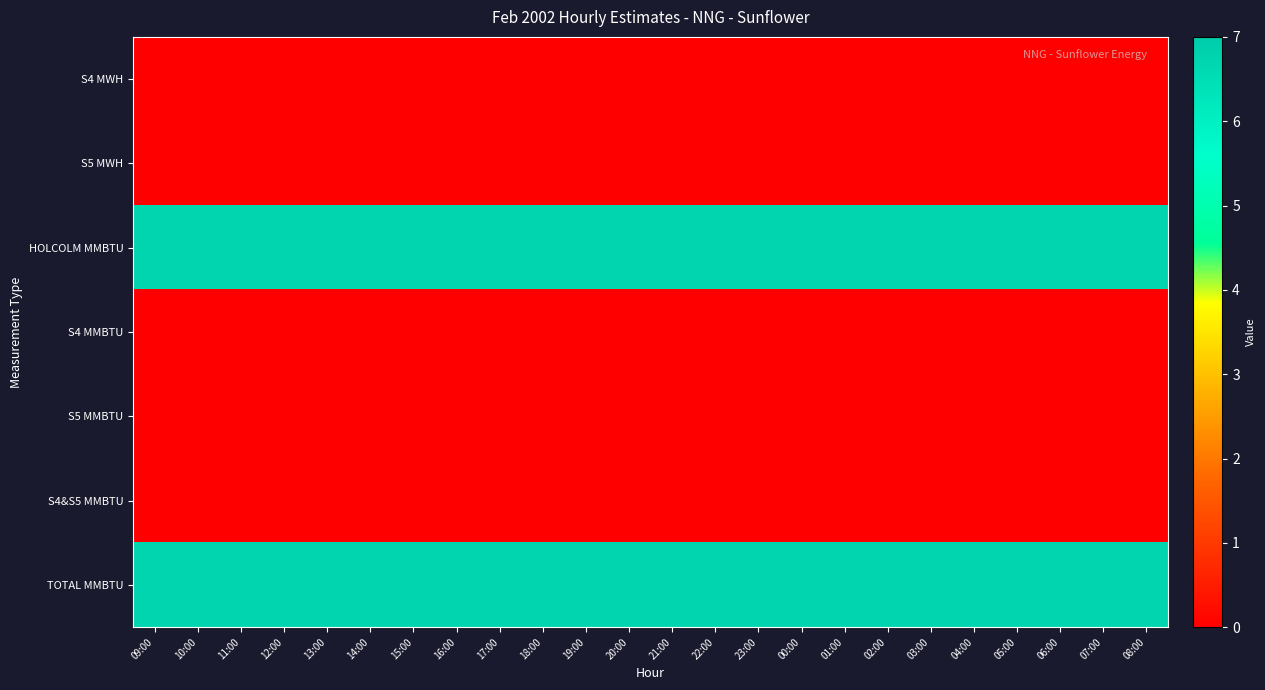

At 08:00, list the series in order from largest to smallest.

HOLCOLM MMBTU, TOTAL MMBTU, S4 MWH, S5 MWH, S4 MMBTU, S5 MMBTU, S4&S5 MMBTU